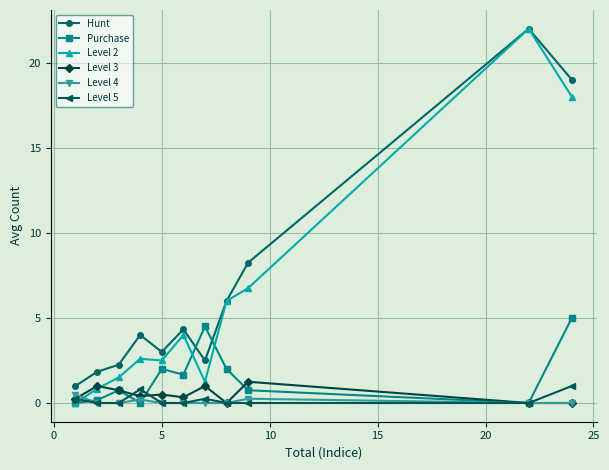

What are all the series names shown in the legend?

Hunt, Purchase, Level 2, Level 3, Level 4, Level 5